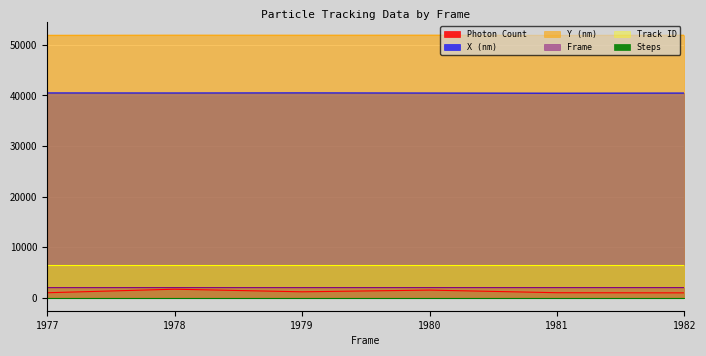

What is the greatest value displayed?

51920.7